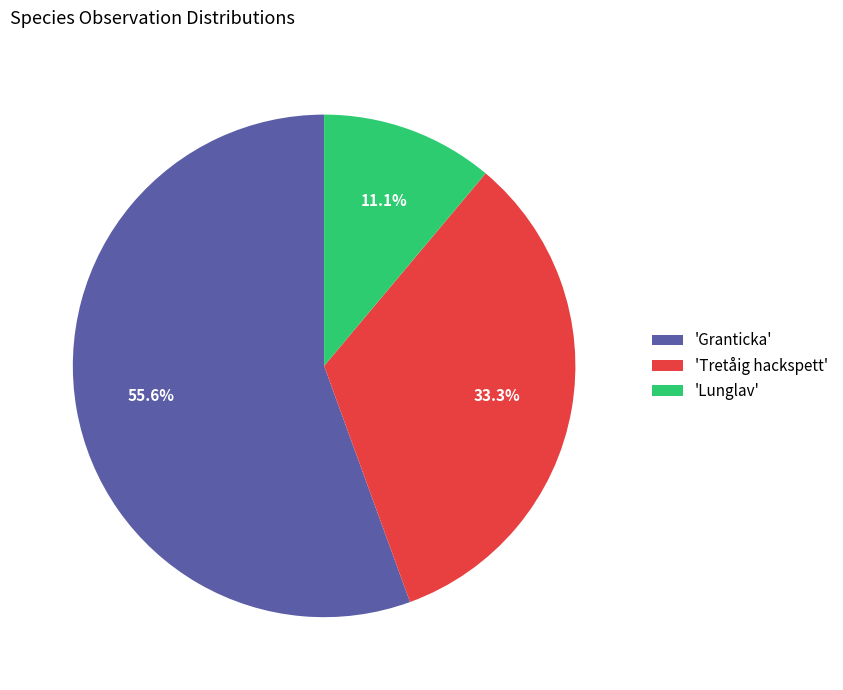

Rank the categories by value from lowest to highest.

'Lunglav', 'Tretåig hackspett', 'Granticka'